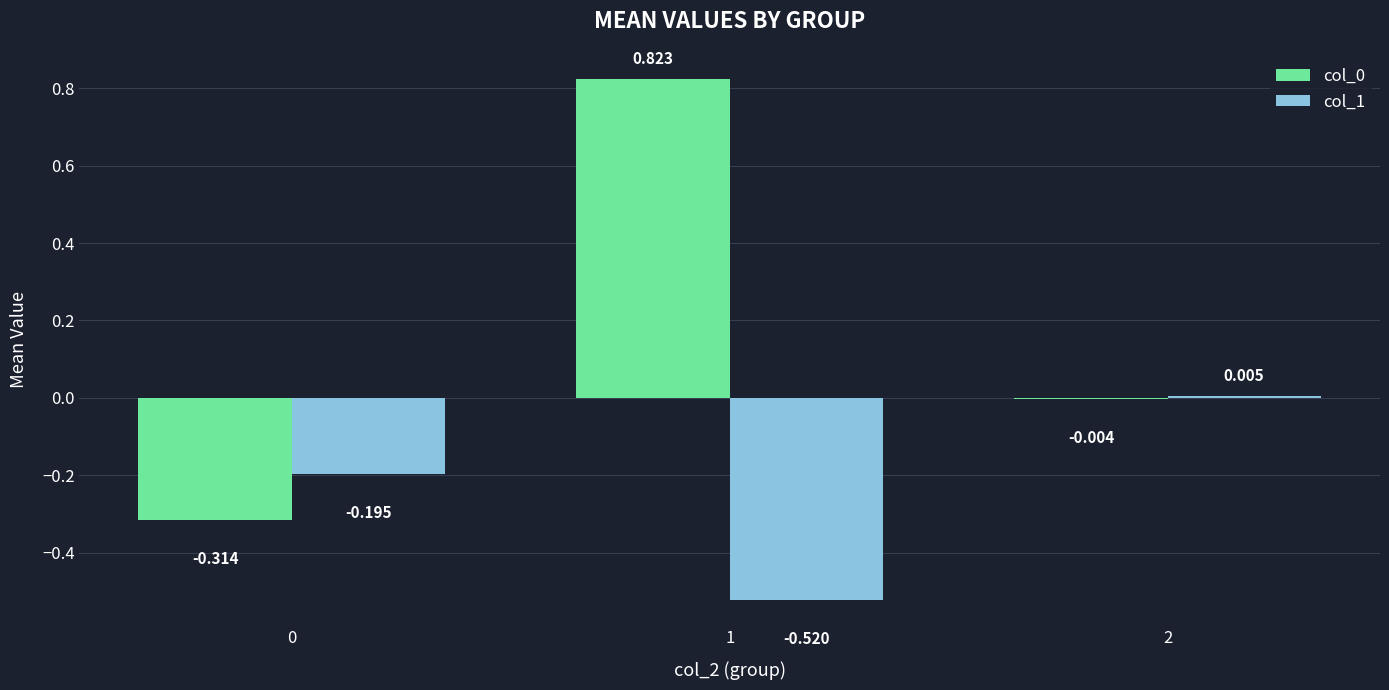

How many series are shown in this chart?

2